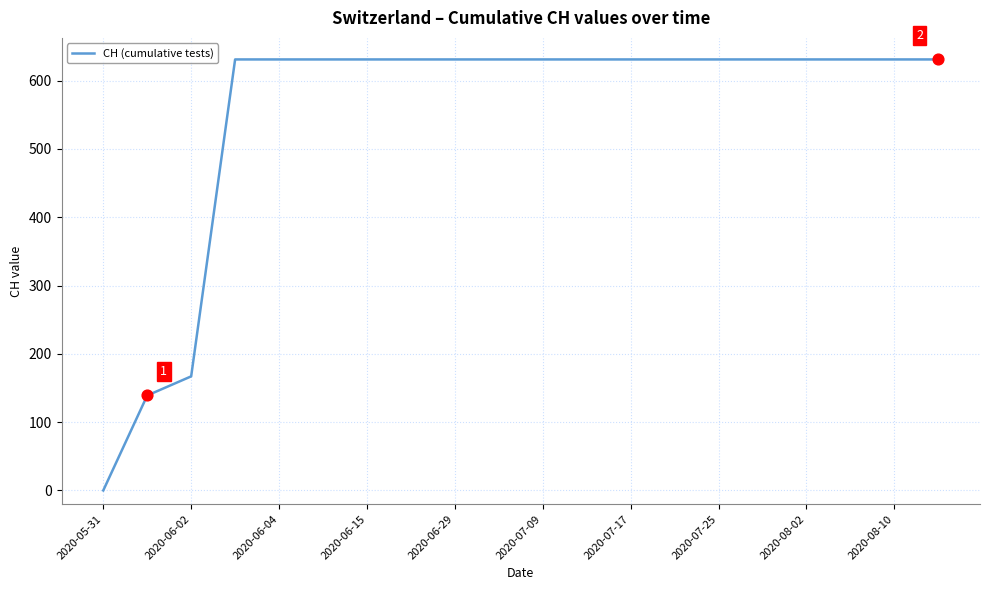

What is the maximum value shown in the chart?

631